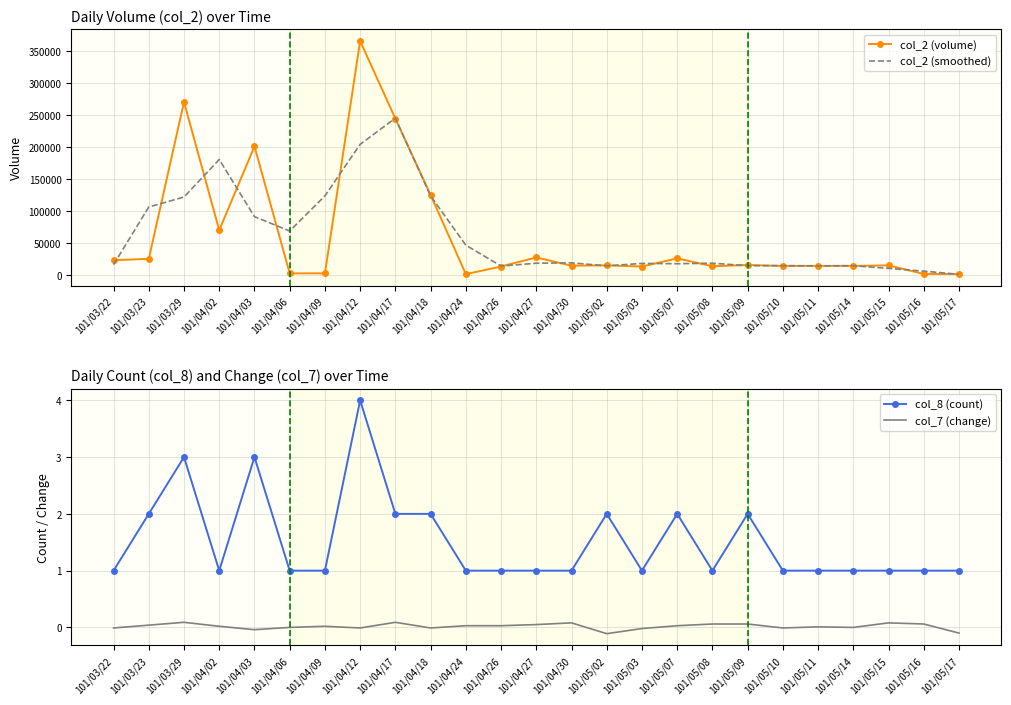

True or false: col_2 (volume) has a value of 719.8 at 101/04/24.

False